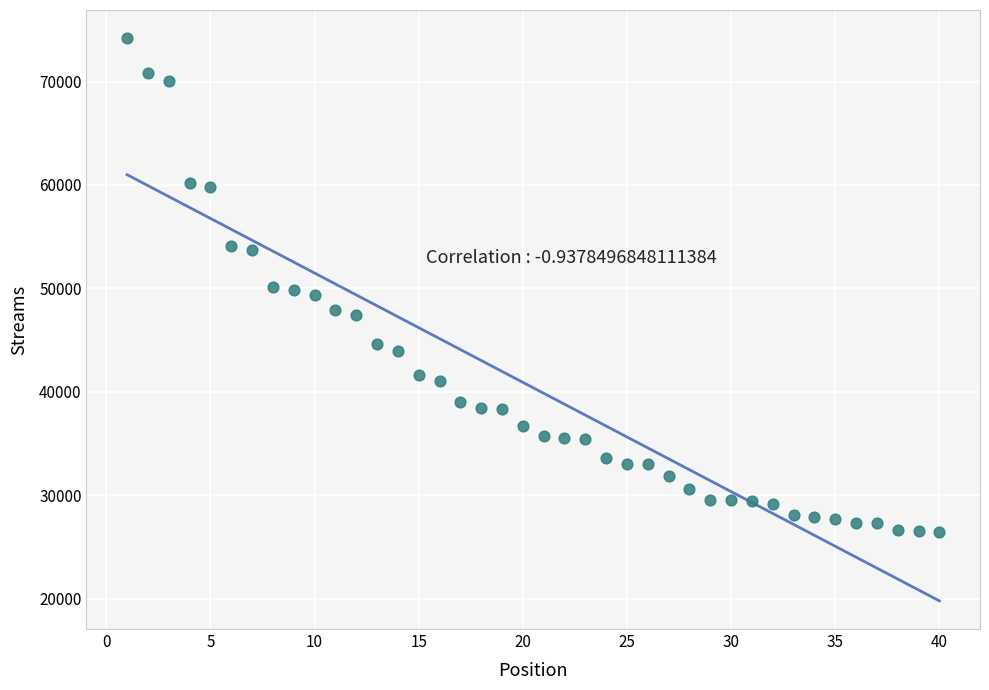

What is the range of X values (max minus min)?

39